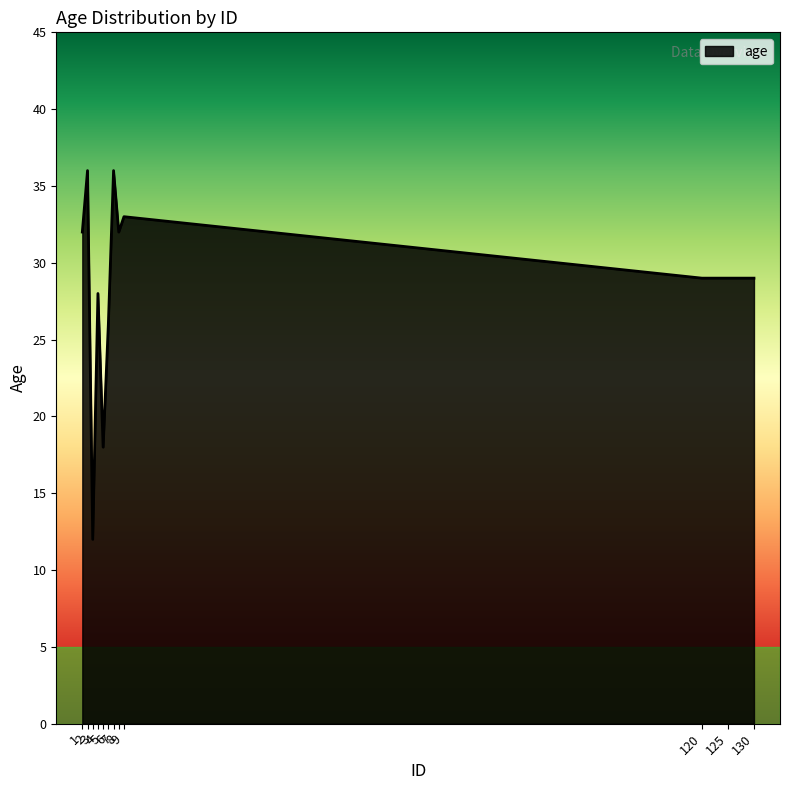

How many interior local peaks (higher than both neighbors) does the data have?

4